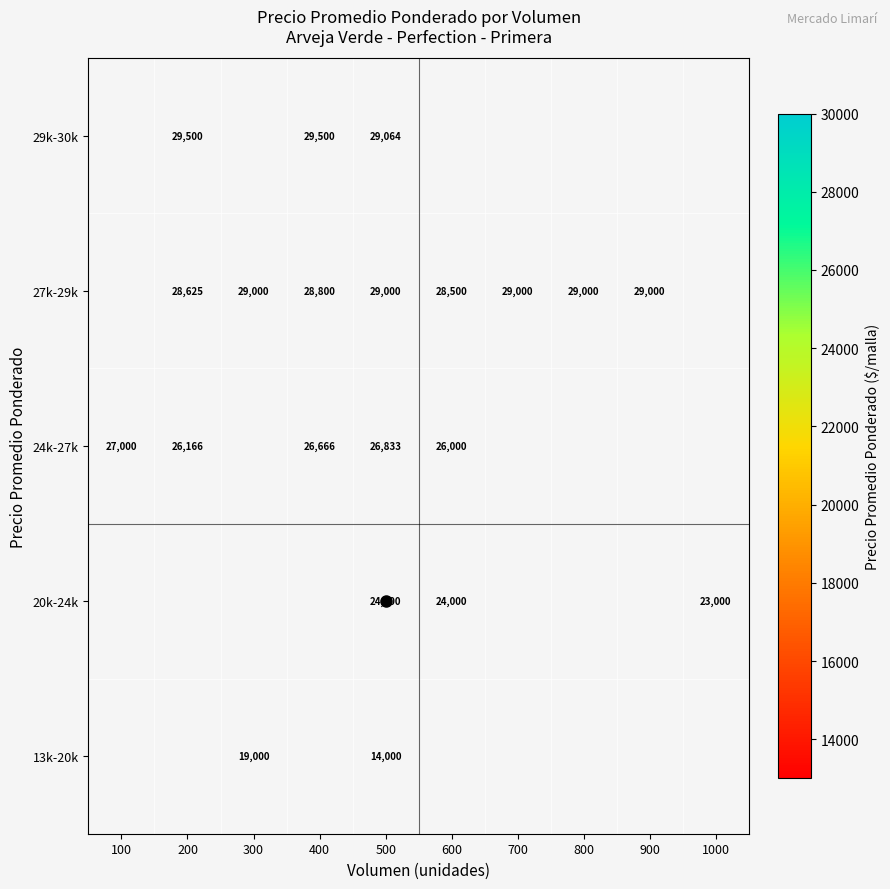

Rank the series by their maximum value, from lowest to highest.

13k-20k, 20k-24k, 24k-27k, 27k-29k, 29k-30k